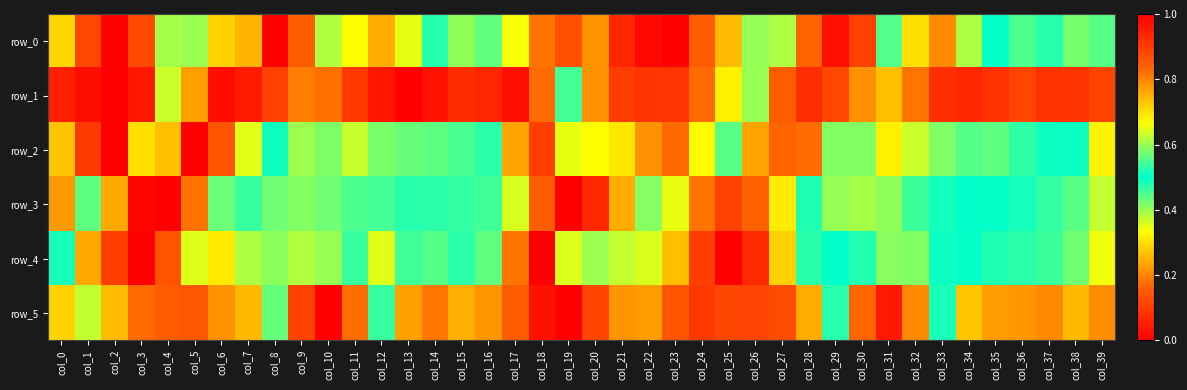

What is the difference between the second highest and second lowest values in the row_1 series?

1.0